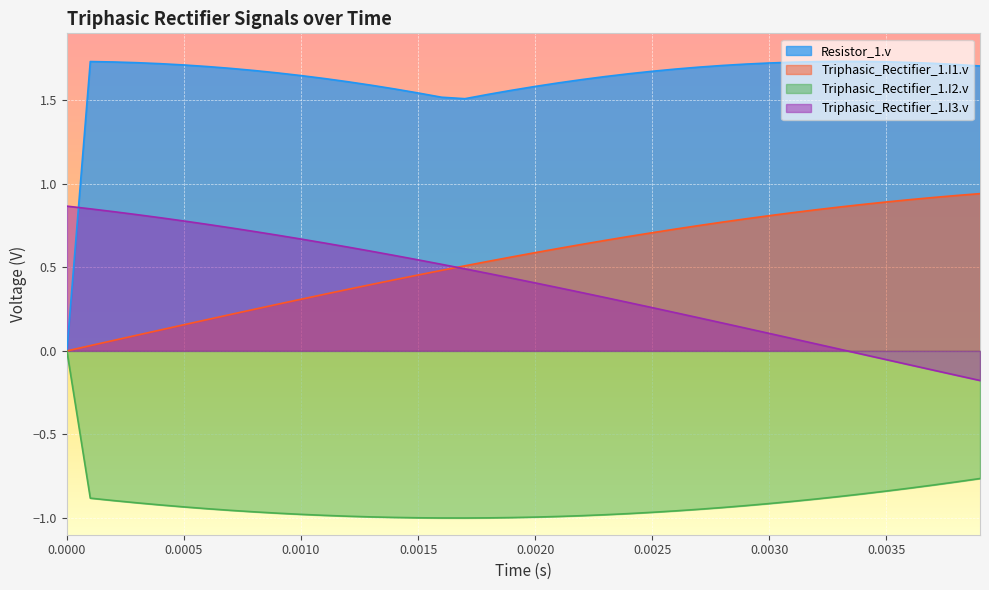

How many lines are shown in the chart?

4